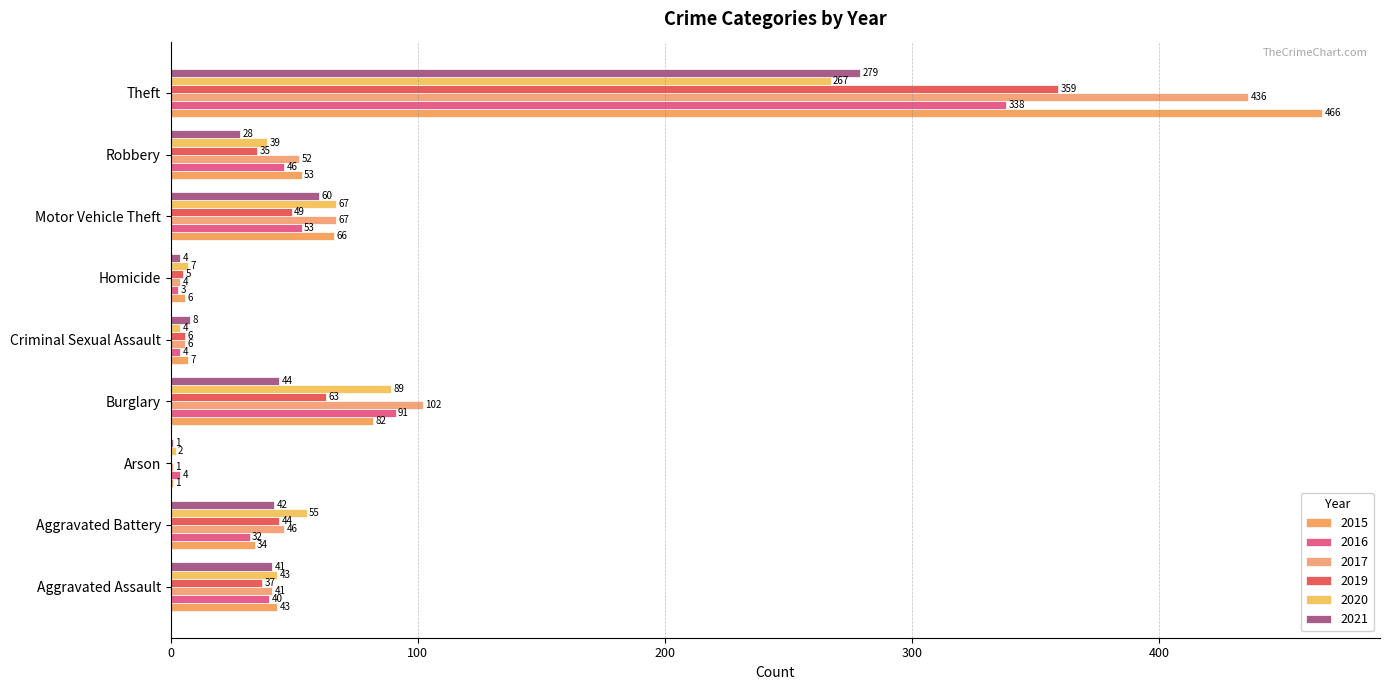

At which category is the sum across all series the highest?

Theft